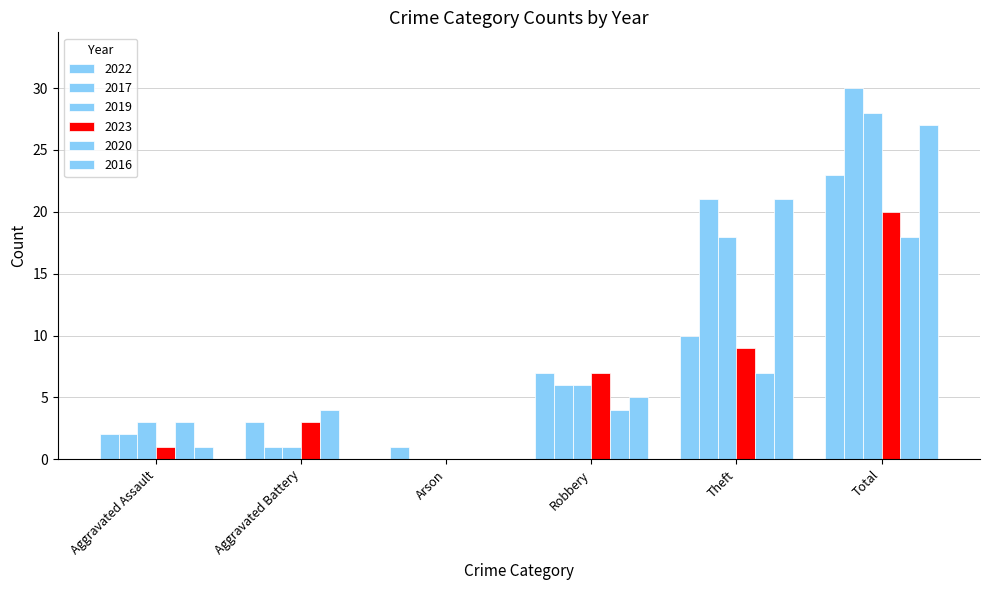

Reading right to left, transcribe all the data shown in this chart.

2022: 23	10	7	1	3	2
2017: 30	21	6	0	1	2
2019: 28	18	6	0	1	3
2023: 20	9	7	0	3	1
2020: 18	7	4	0	4	3
2016: 27	21	5	0	0	1